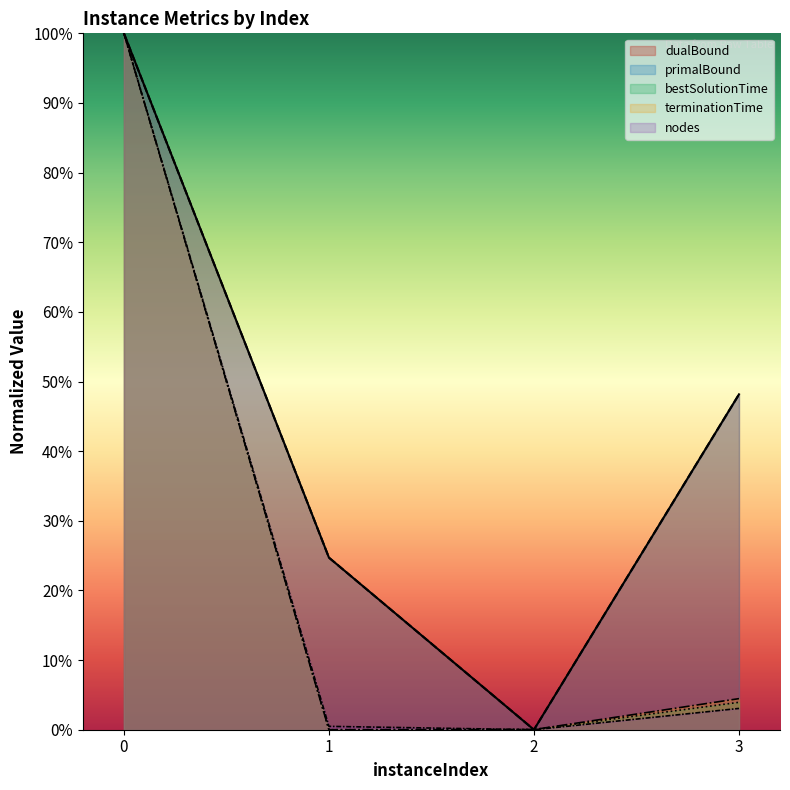

What is the highest value of the dualBound series?

100.0